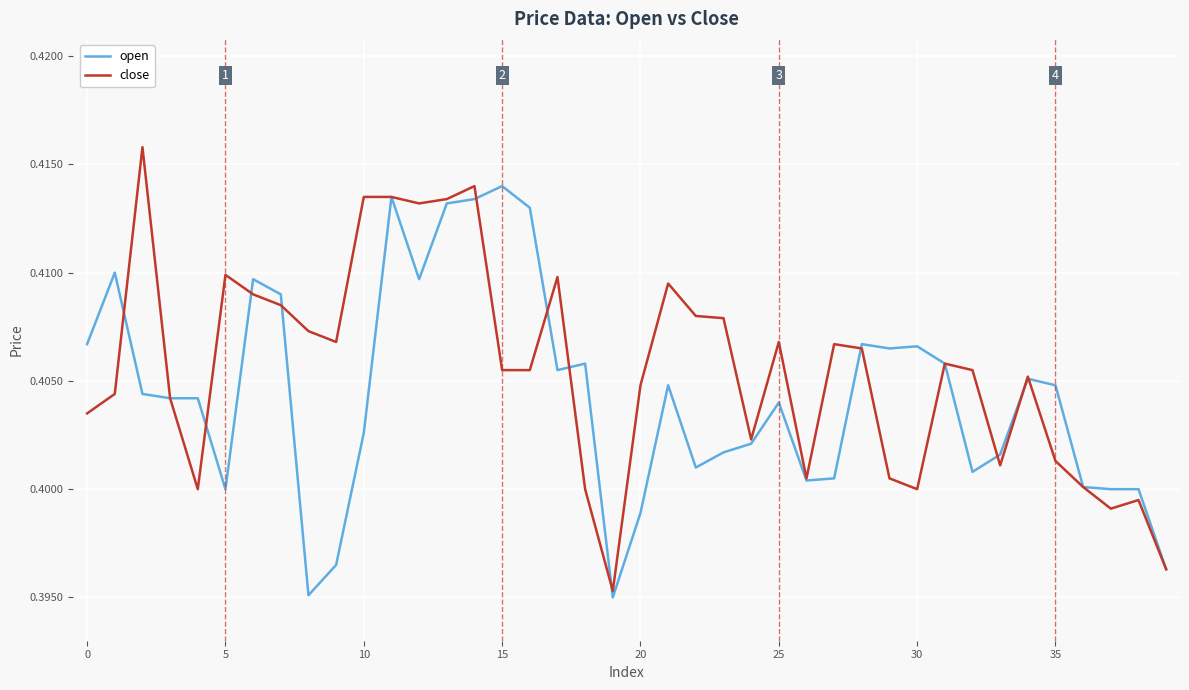

How many open values are between 0 and 1?

40